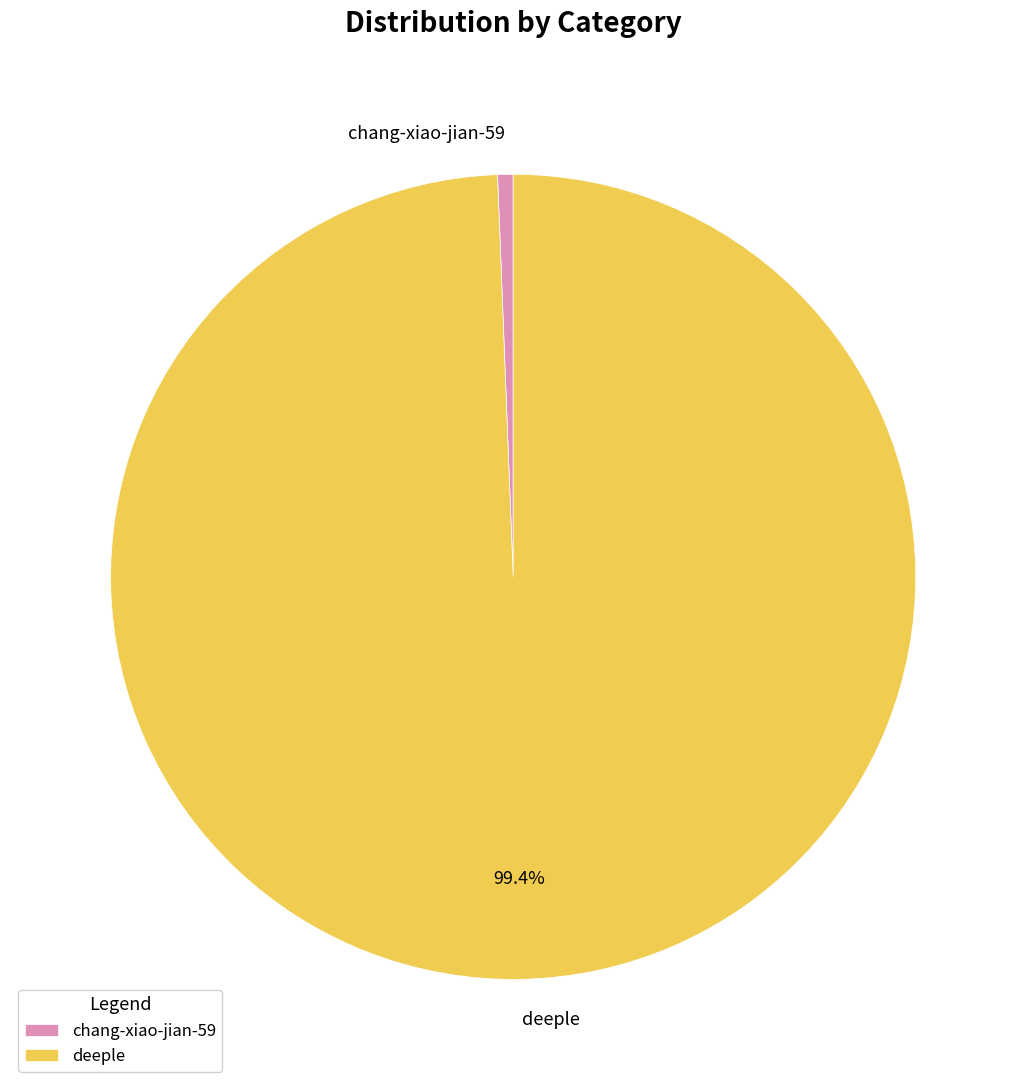

Which has a higher value, deeple or chang-xiao-jian-59?

deeple